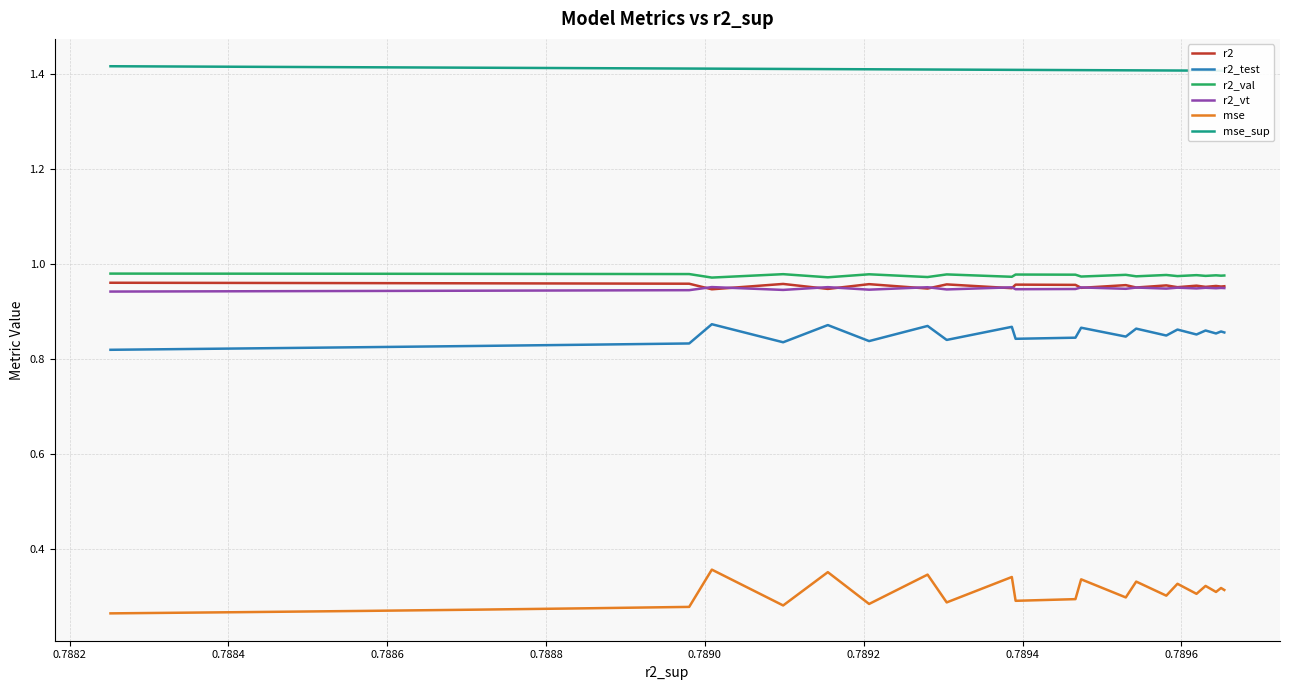

What is the difference between the highest and lowest values at 0.7882?

1.1